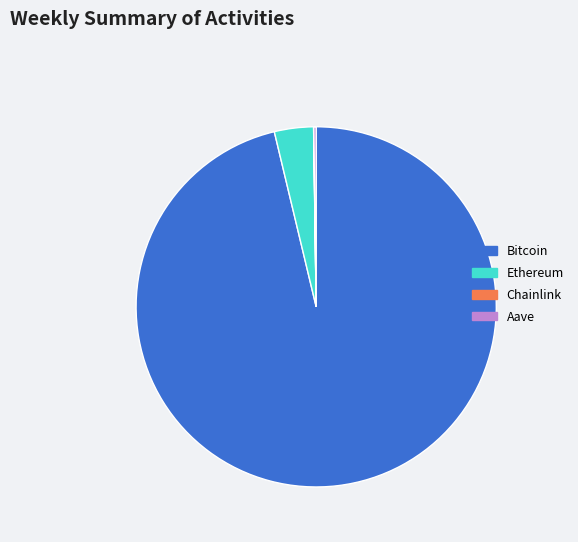

Between Ethereum and Bitcoin, which is larger?

Bitcoin